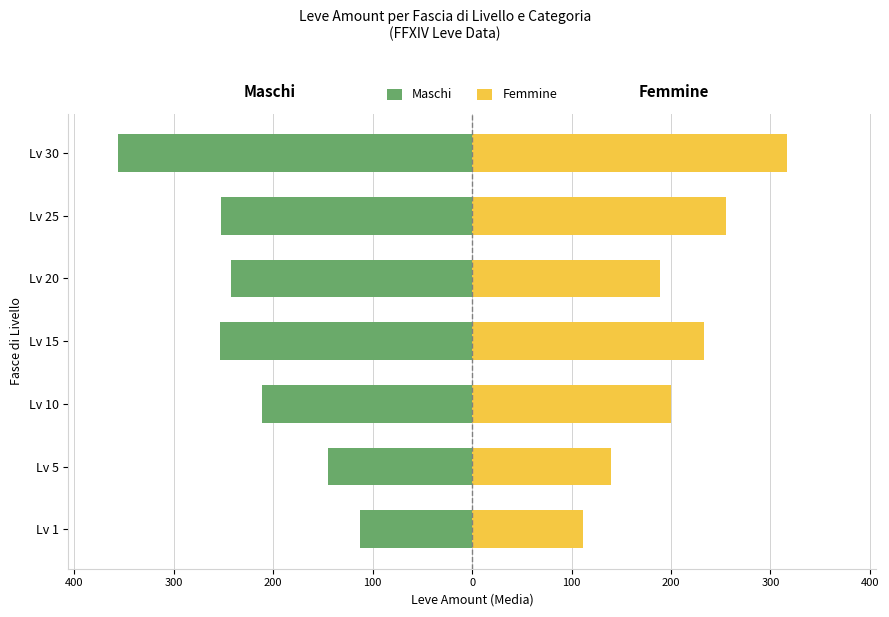

What is the highest value of the Femmine series?

317